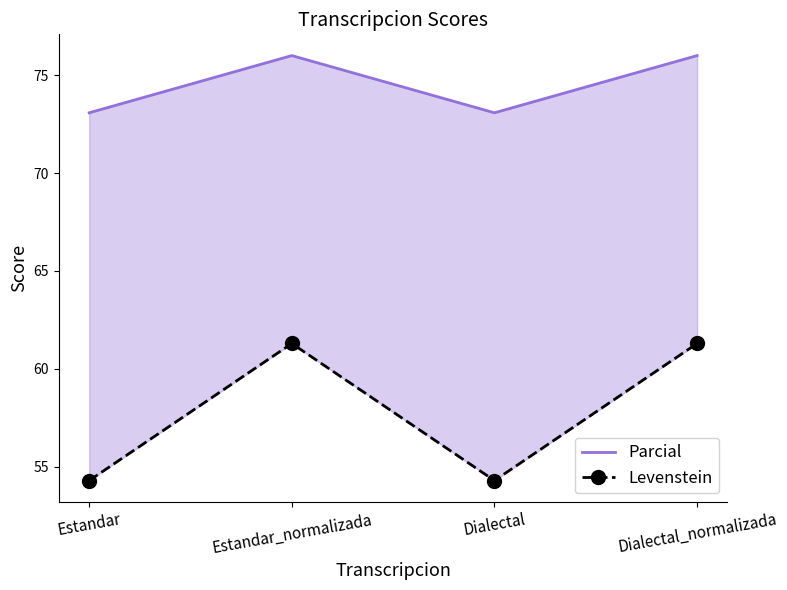

Which has a higher value, Dialectal or Estandar?

Dialectal